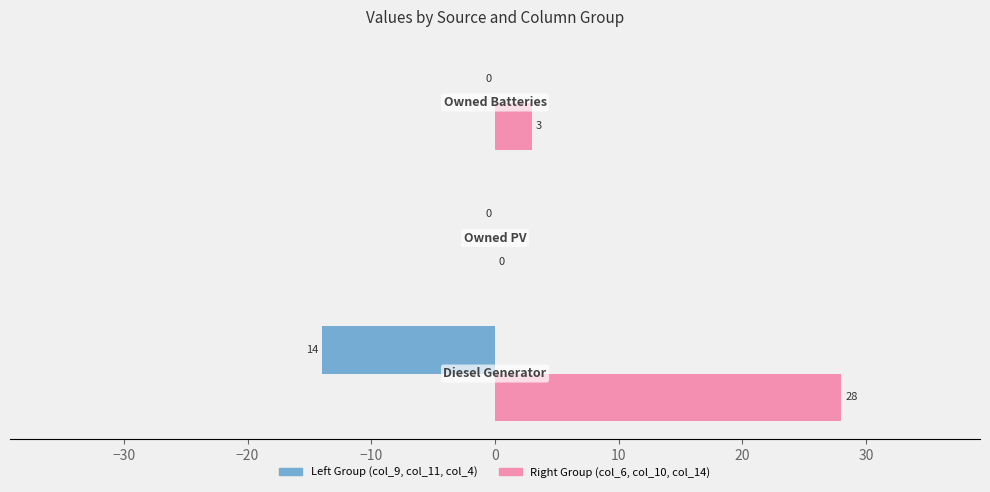

What is the sum of all Right Group (col_6, col_10, col_14) values?

31